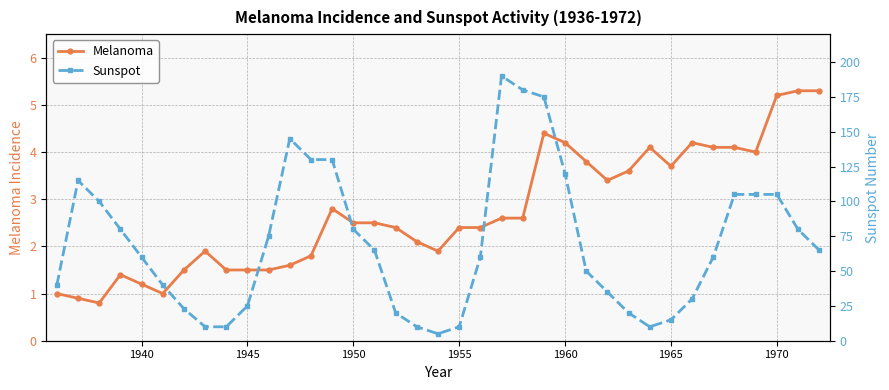

What are all the series names shown in the legend?

Melanoma, Sunspot